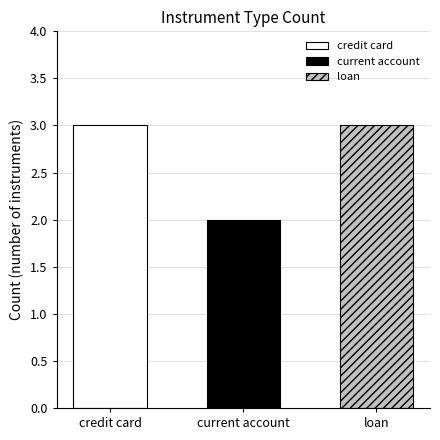

Reading left to right, list all the values displayed in this chart.

credit card=3	current account=2	loan=3